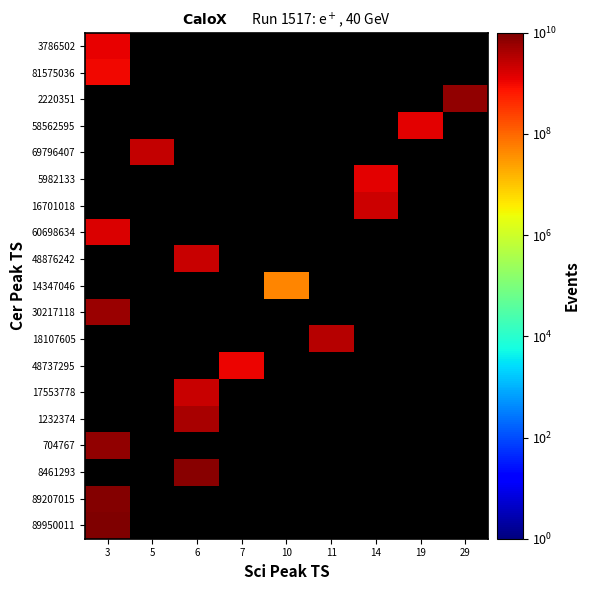

How many categories are shown in the chart?

9